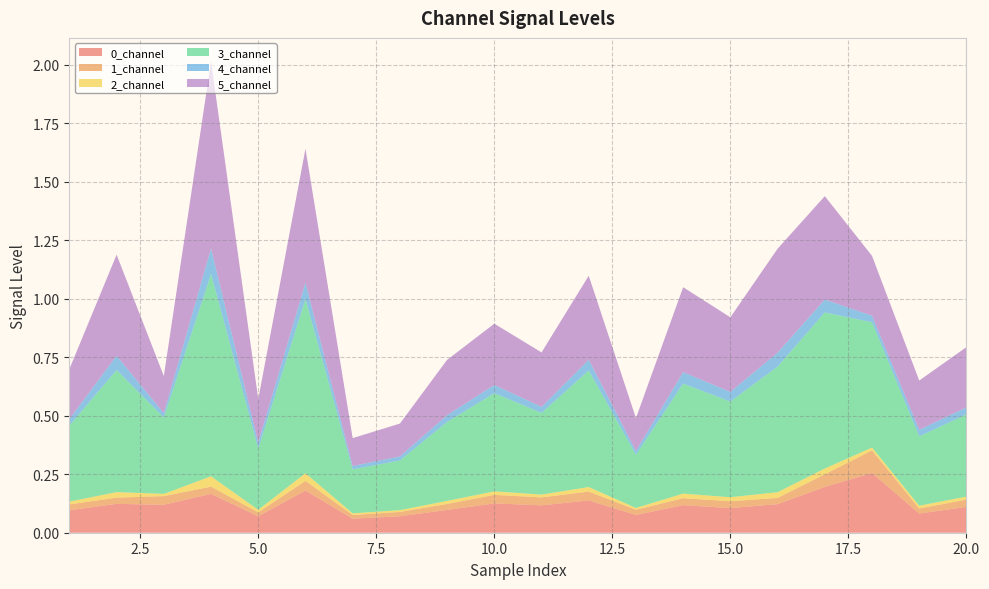

Reading left to right, list all the values displayed in this chart.

0_channel: 0.1	0.1	0.1	0.2	0.1	0.2	0.1	0.1	0.1	0.1	0.1	0.1	0.1	0.1	0.1	0.1	0.2	0.3	0.1	0.1
1_channel: 0.0	0.0	0.0	0.0	0.0	0.0	0.0	0.0	0.0	0.0	0.0	0.0	0.0	0.0	0.0	0.0	0.1	0.1	0.0	0.0
2_channel: 0.0	0.0	0.0	0.0	0.0	0.0	0.0	0.0	0.0	0.0	0.0	0.0	0.0	0.0	0.0	0.0	0.0	0.0	0.0	0.0
3_channel: 0.3	0.5	0.3	0.9	0.3	0.7	0.2	0.2	0.3	0.4	0.3	0.5	0.2	0.5	0.4	0.5	0.7	0.5	0.3	0.4
4_channel: 0.0	0.1	0.0	0.1	0.0	0.1	0.0	0.0	0.0	0.0	0.0	0.0	0.0	0.0	0.0	0.1	0.1	0.0	0.0	0.0
5_channel: 0.2	0.4	0.2	0.8	0.2	0.6	0.1	0.1	0.2	0.3	0.2	0.4	0.1	0.4	0.3	0.4	0.4	0.3	0.2	0.3